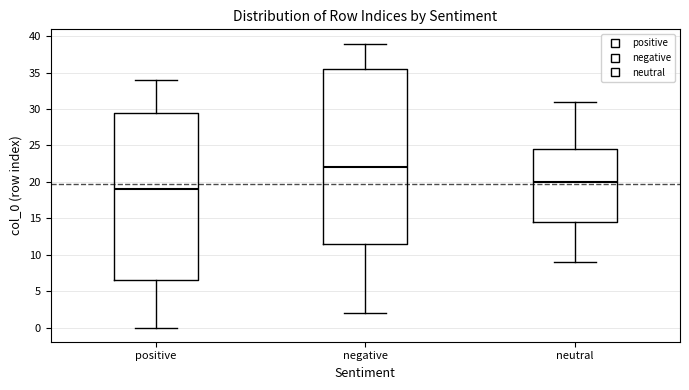

Which box is the tallest, from its lower edge to its upper edge?

negative